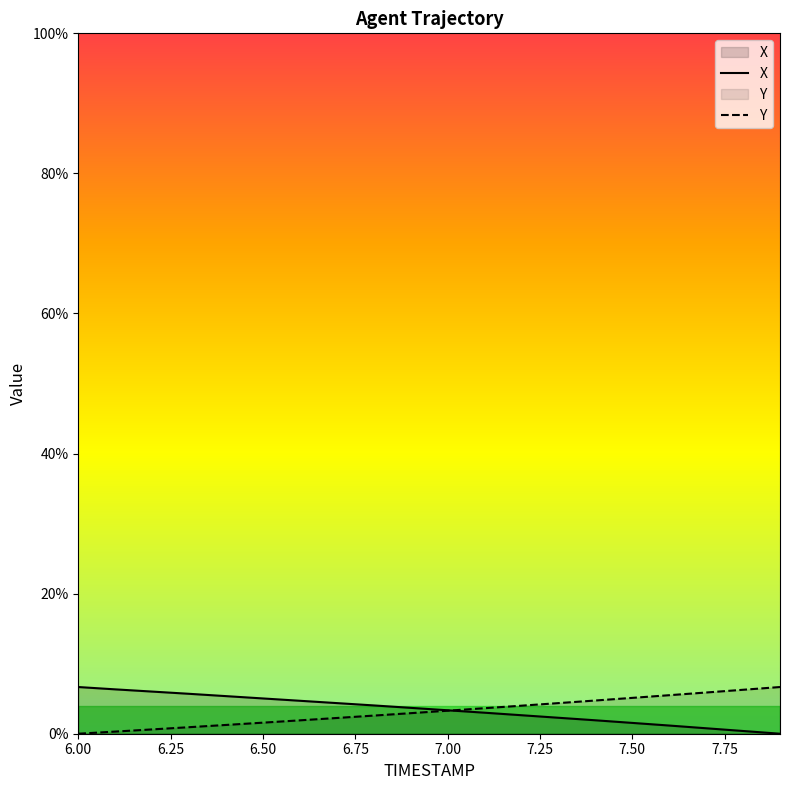

Is it true that X equals 6.6 at 6.8?

False